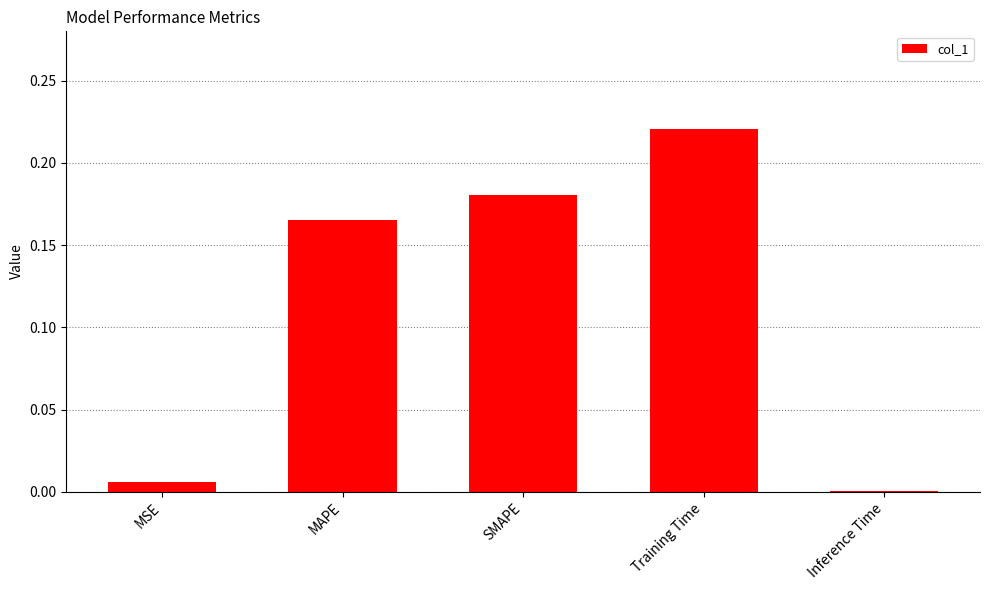

Is it true that the value at MSE is 0.0?

True